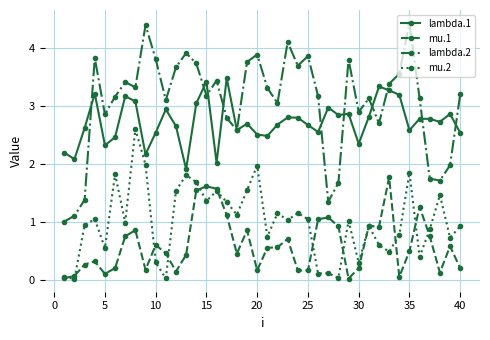

True or false: lambda.2 has more than 0 interior local peaks.

True